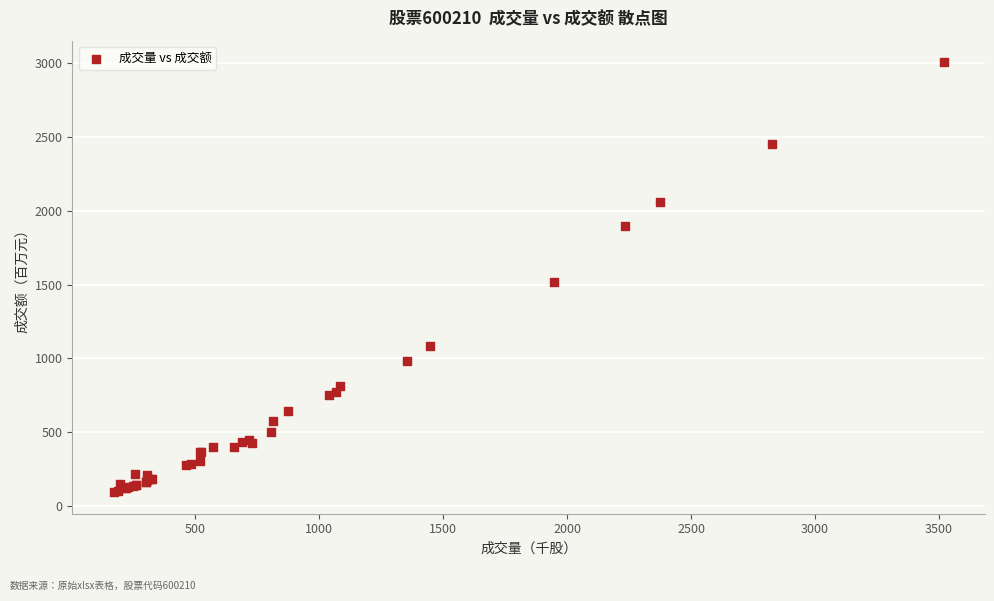

What Y value in the scatter plot is closest to 1549?

1515.9